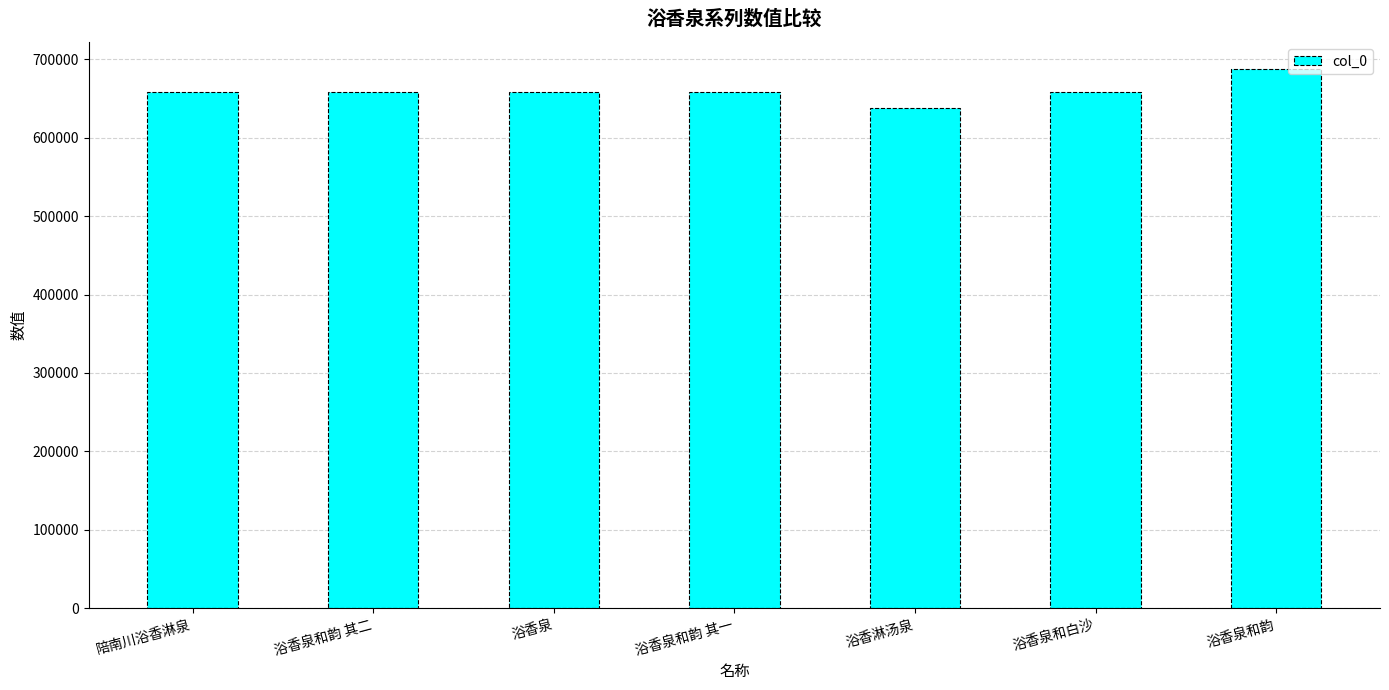

The value at 浴香泉和韵 其二 is 658124. True or false?

True